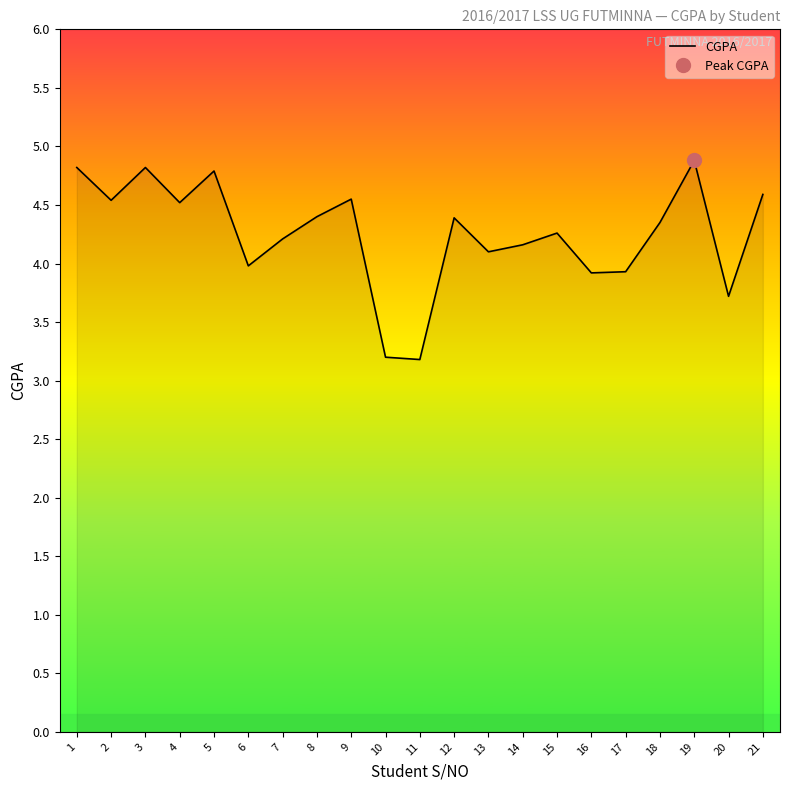

Rank the categories by value from highest to lowest.

19, 1, 3, 5, 21, 9, 2, 4, 8, 12, 18, 15, 7, 14, 13, 6, 17, 16, 20, 10, 11